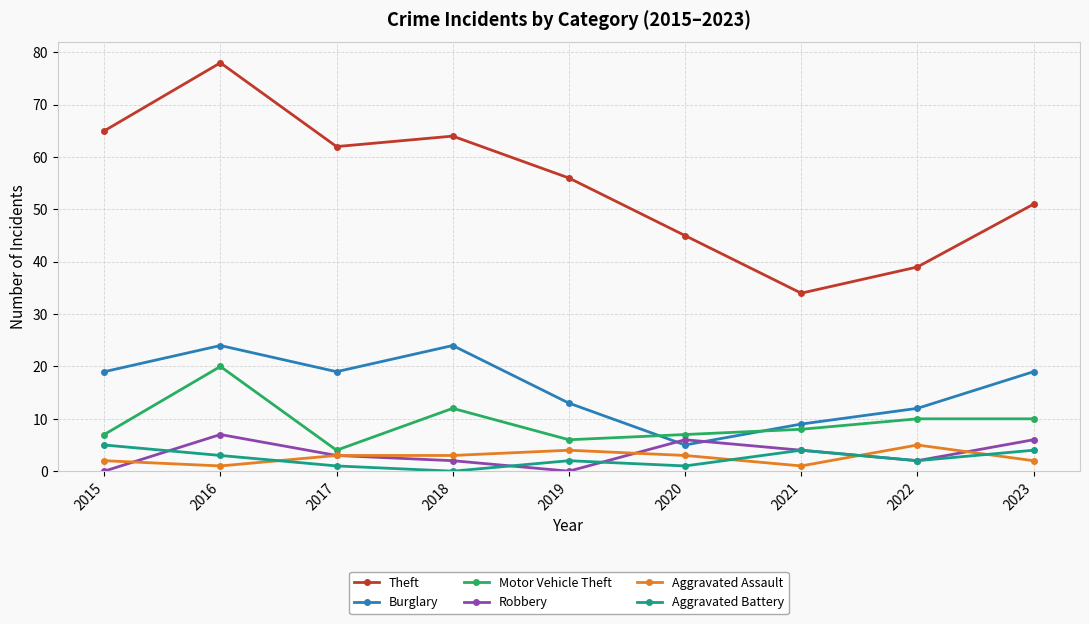

Count the Aggravated Assault values in the range 2 to 3.

5